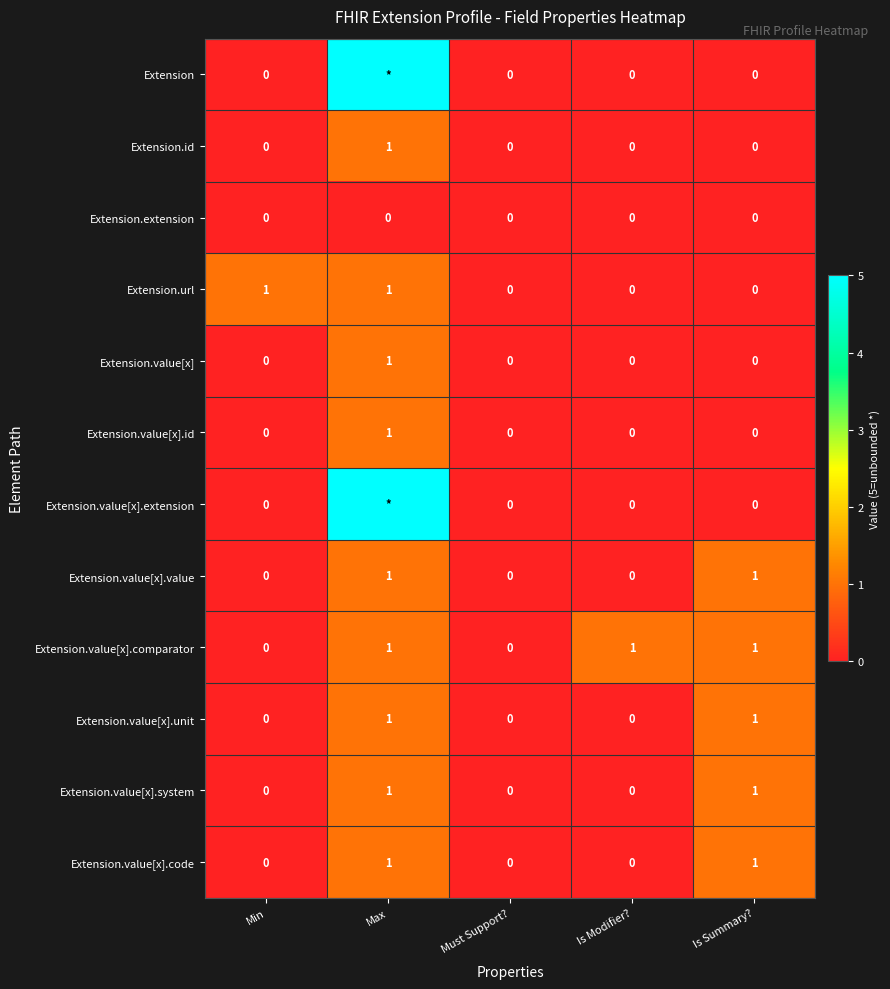

What is the sum of all Extension.value[x].comparator values?

3